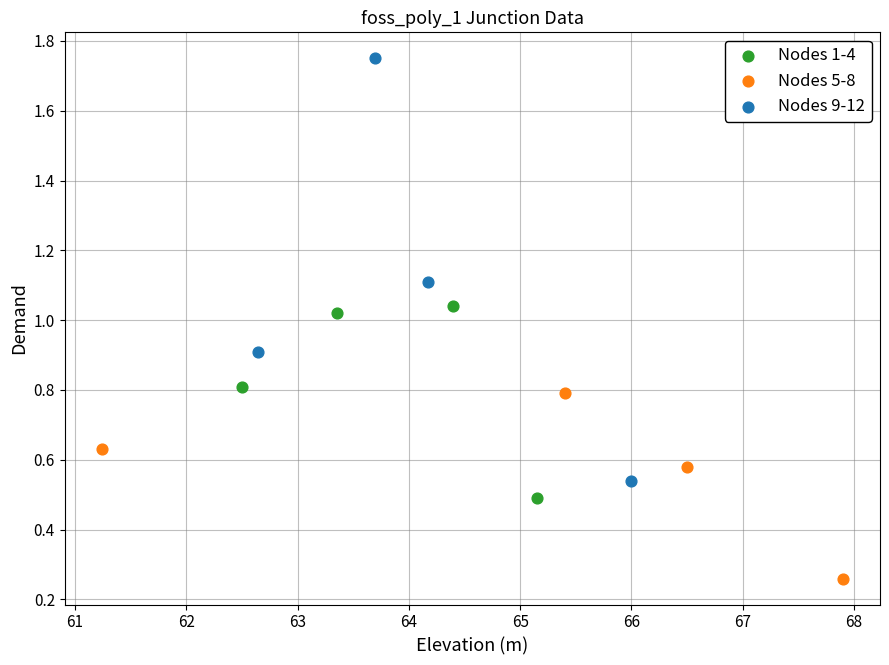

Which series reaches the minimum Y coordinate?

Nodes 5-8